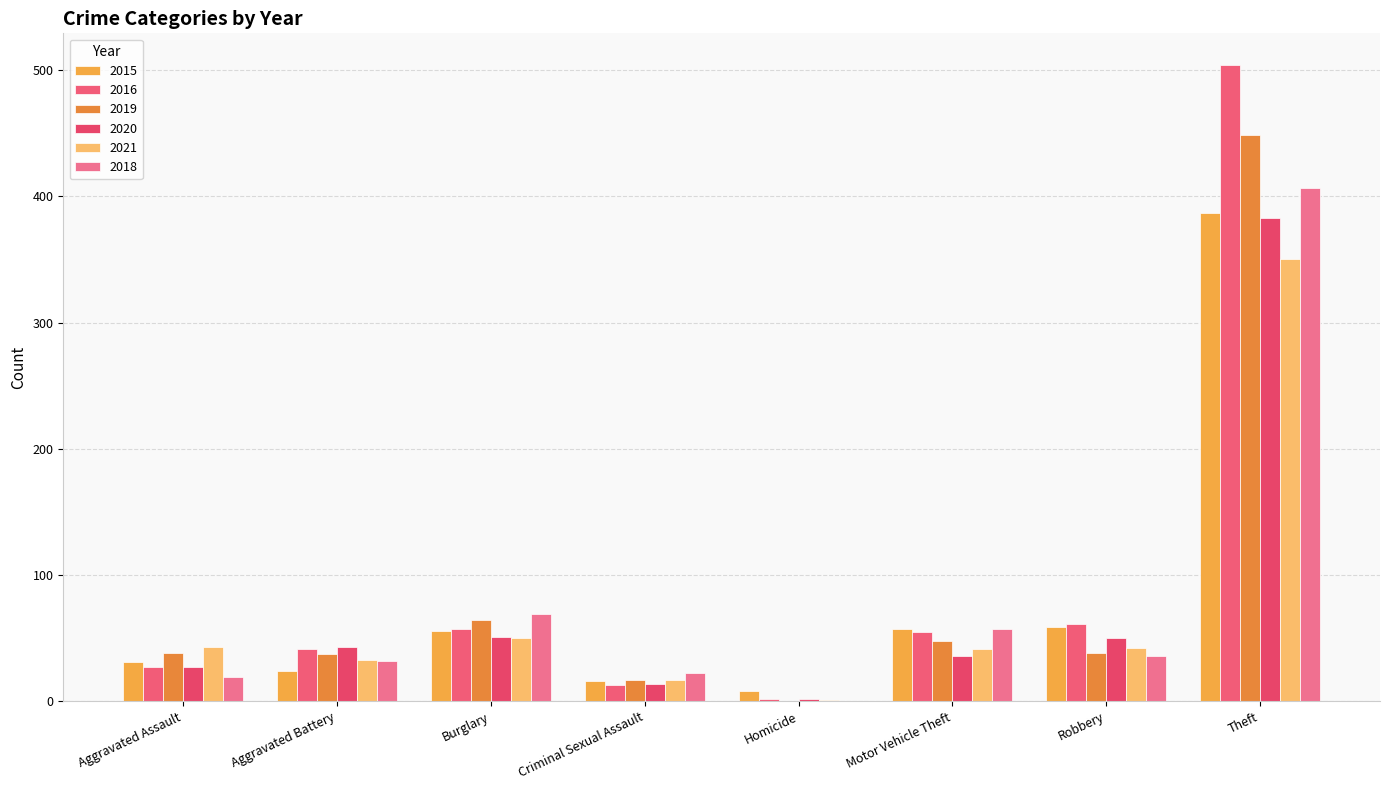

At which label does 2015 first exceed 56?

Motor Vehicle Theft